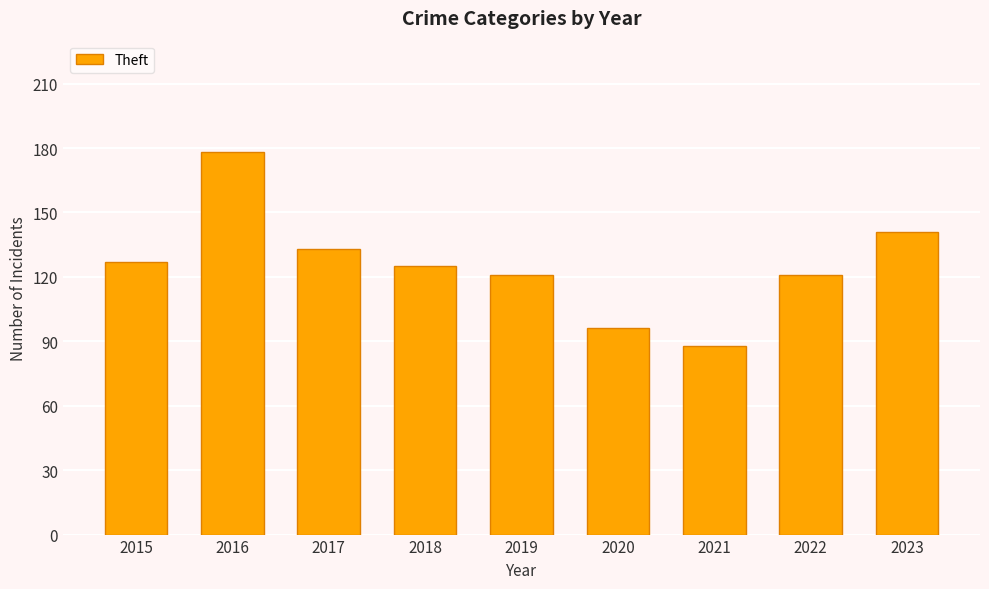

Reading right to left, list all the values displayed in this chart.

141	121	88	96	121	125	133	178	127